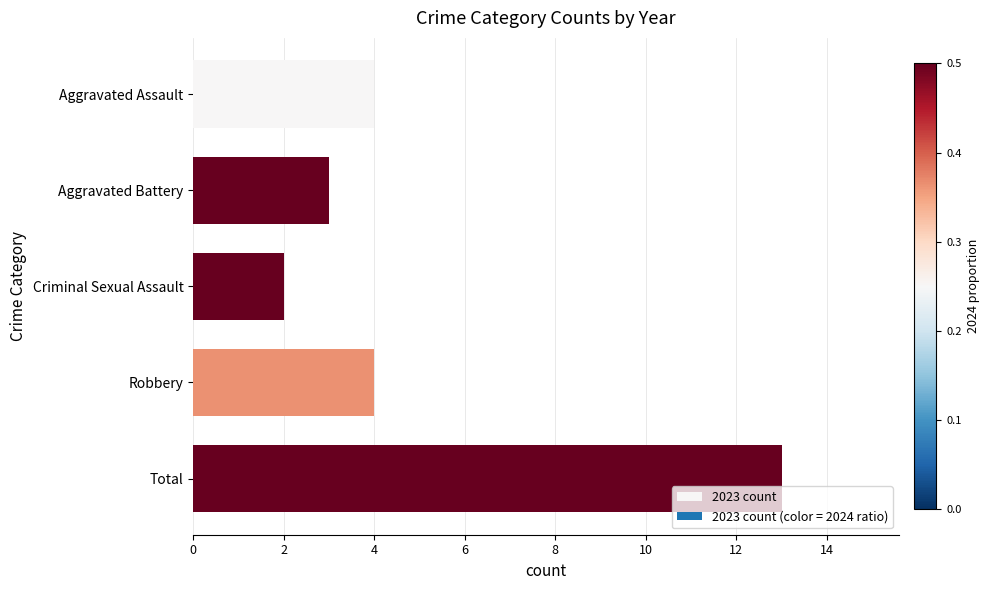

Read the value at Aggravated Assault.

4